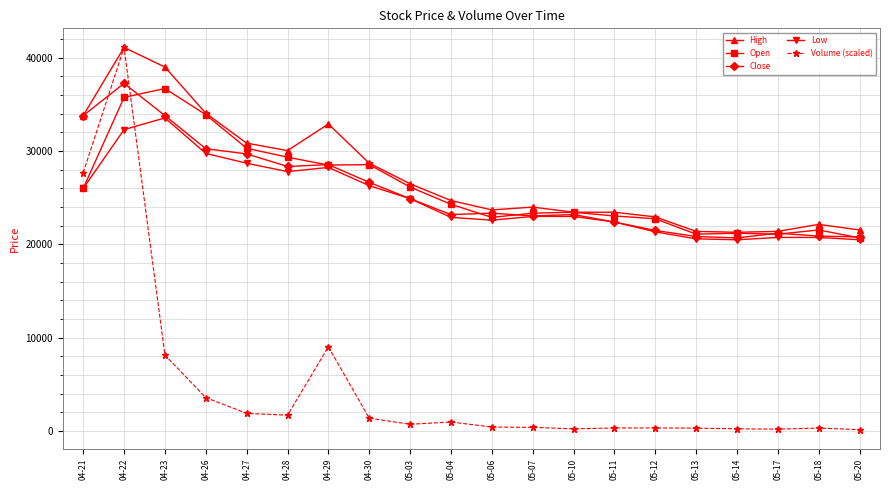

How many data points does each series have?

20